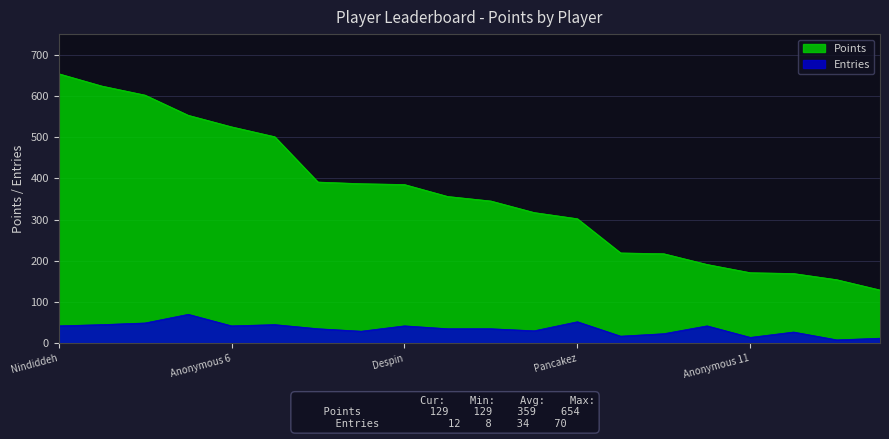

What is the difference between the maximum and minimum values in the Points series?

525